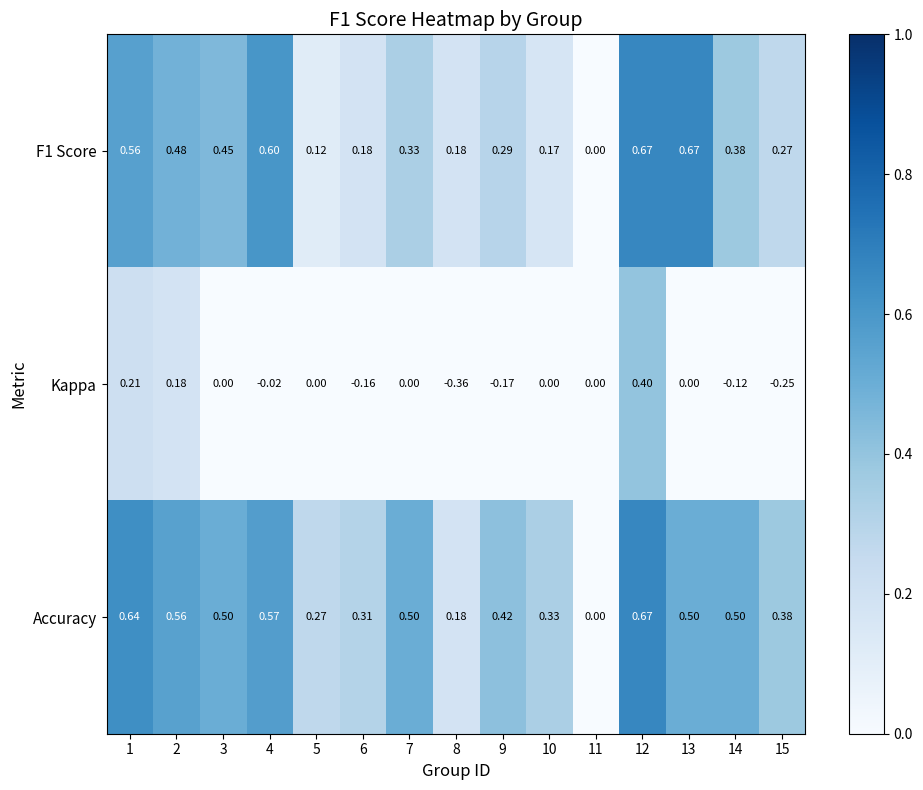

At which category is the sum across all series the highest?

12